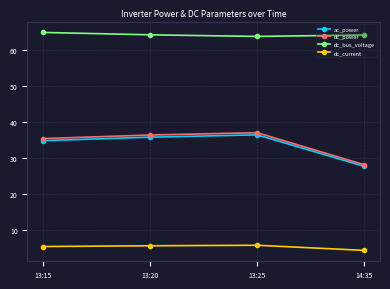

Is the value of dc_current at 13:15 greater than the value of dc_power at 13:15?

No